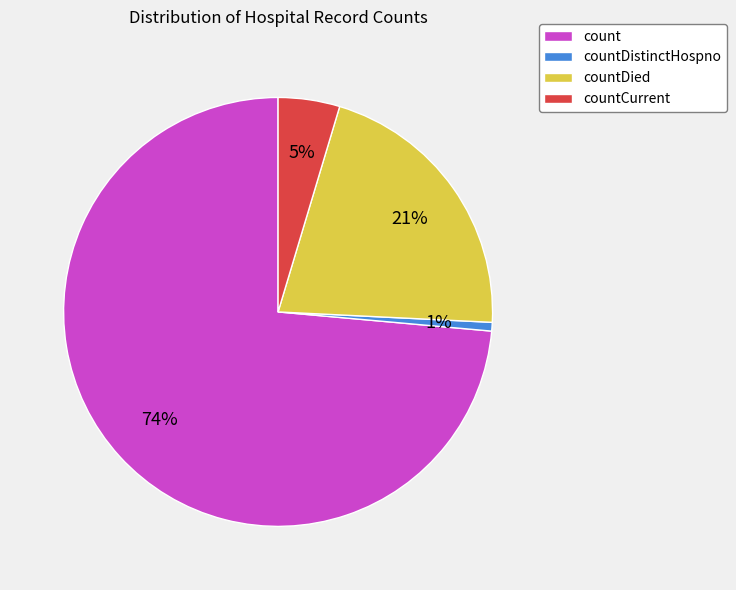

Is it true that countCurrent is 5% of the pie?

True